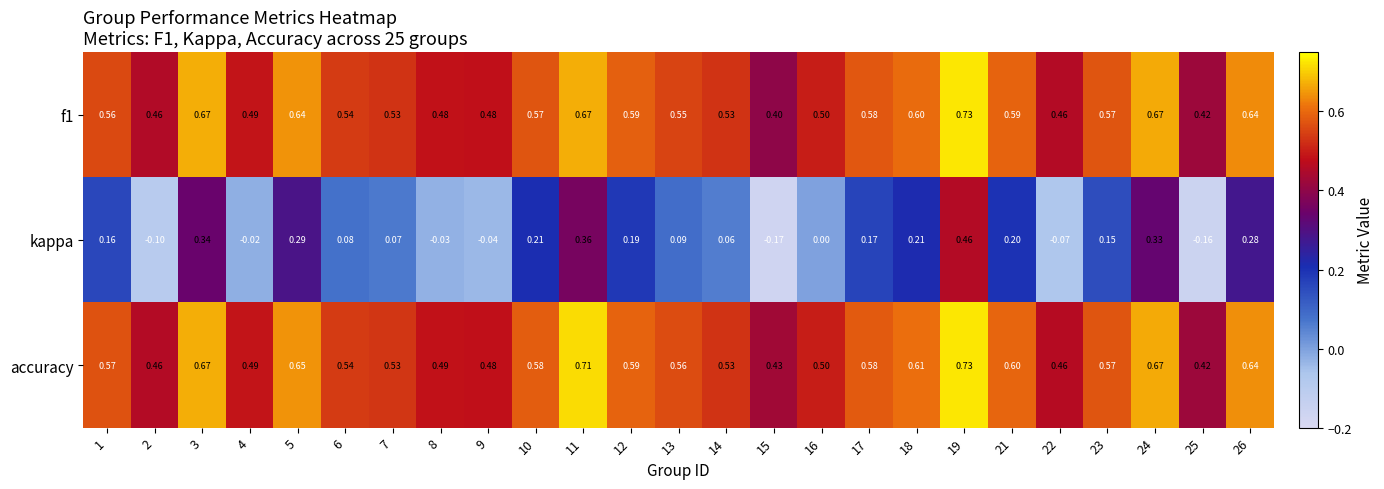

Which series changed the most between 25 and 26?

kappa